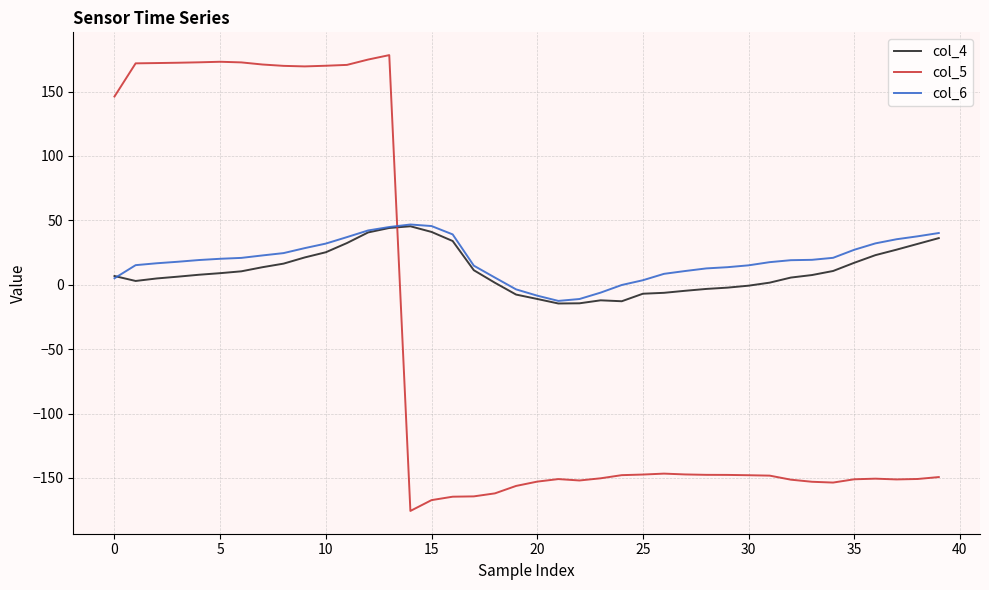

What are all the series names shown in the legend?

col_4, col_5, col_6